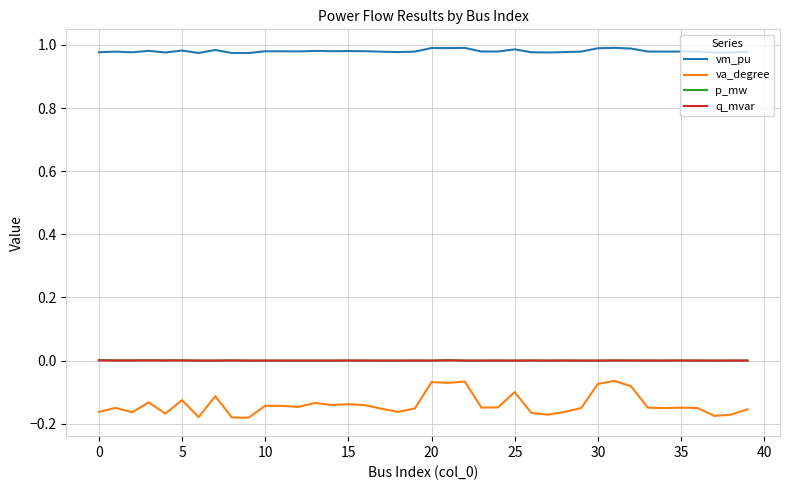

Which series has the largest range (max minus min)?

va_degree